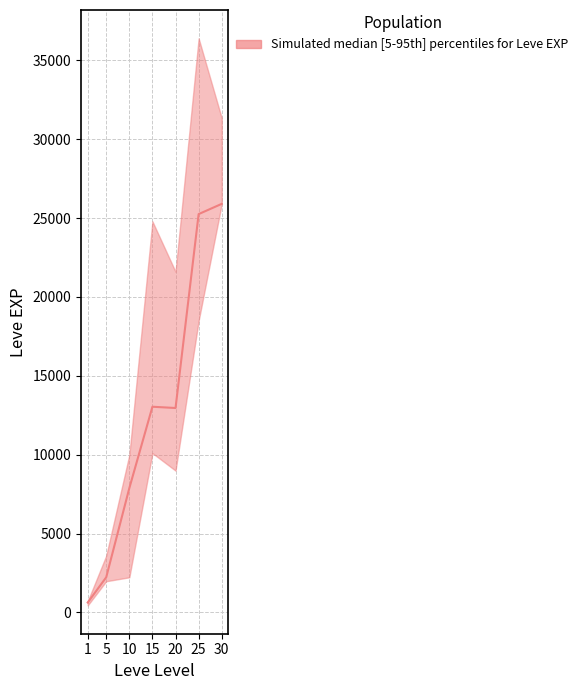

At how many categories does at least one series exceed 6700?

5